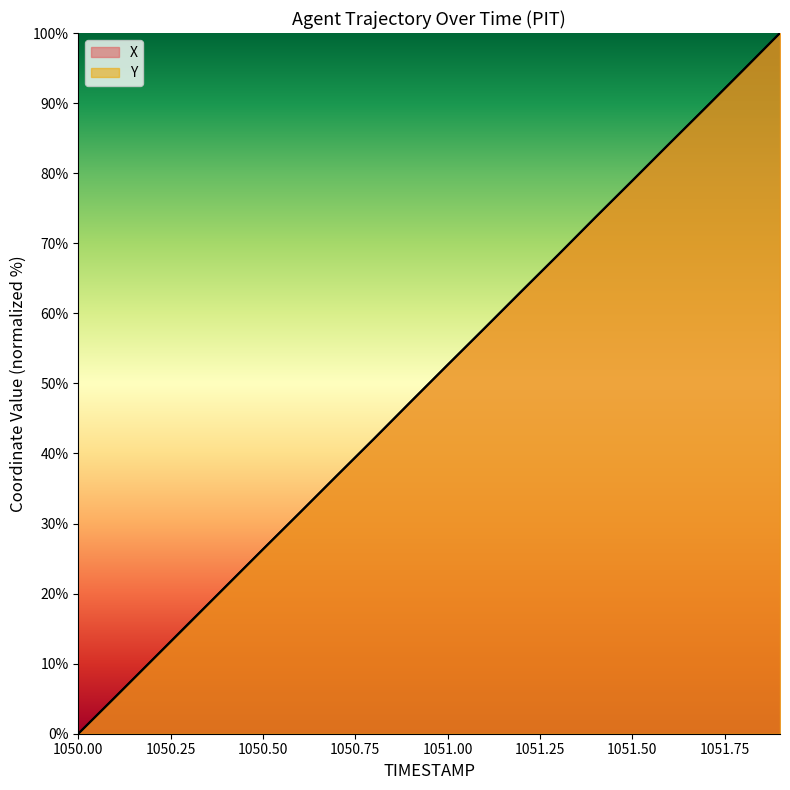

What are all the series names shown in the legend?

X, Y